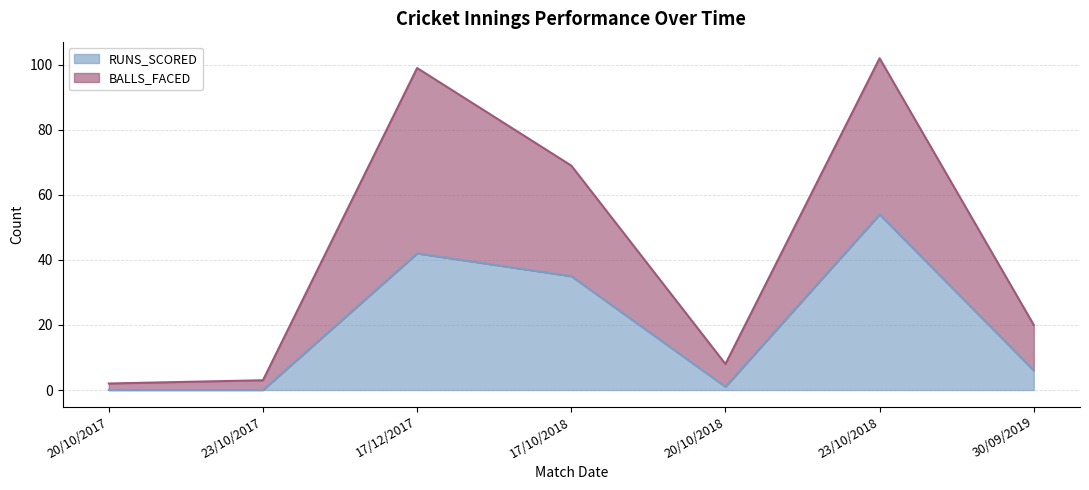

What is the highest value of the BALLS_FACED series?

102